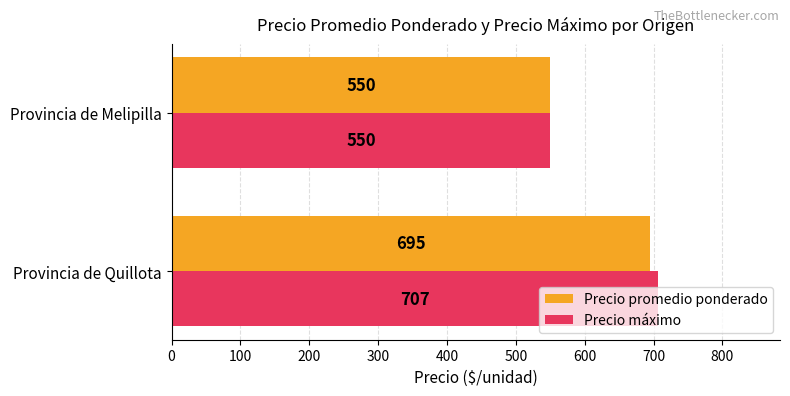

List the labels in order of Precio máximo value, smallest first.

Provincia de Melipilla, Provincia de Quillota